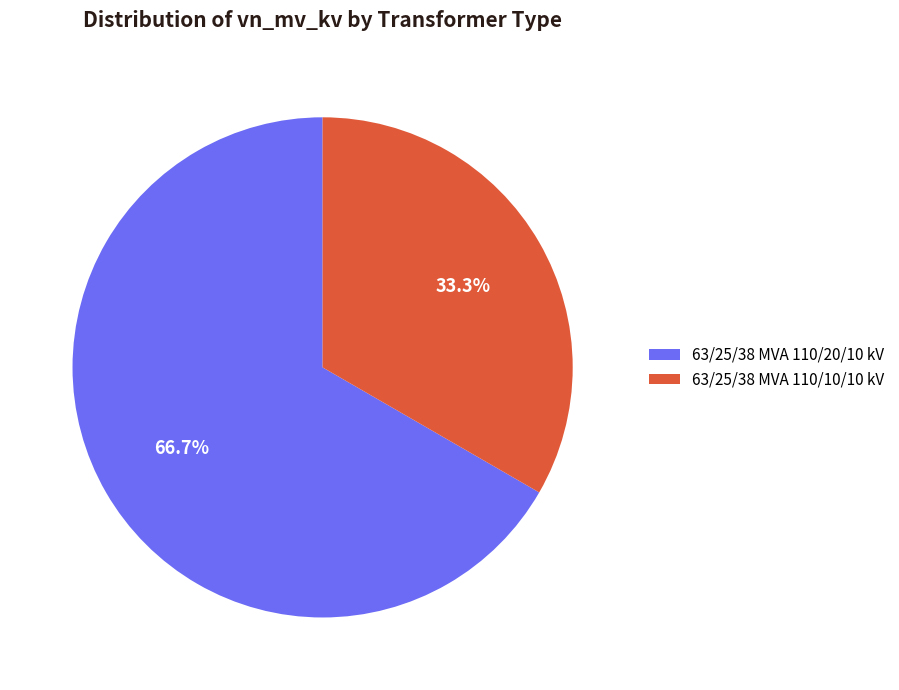

What is the smallest slice in the pie chart?

63/25/38 MVA 110/10/10 kV